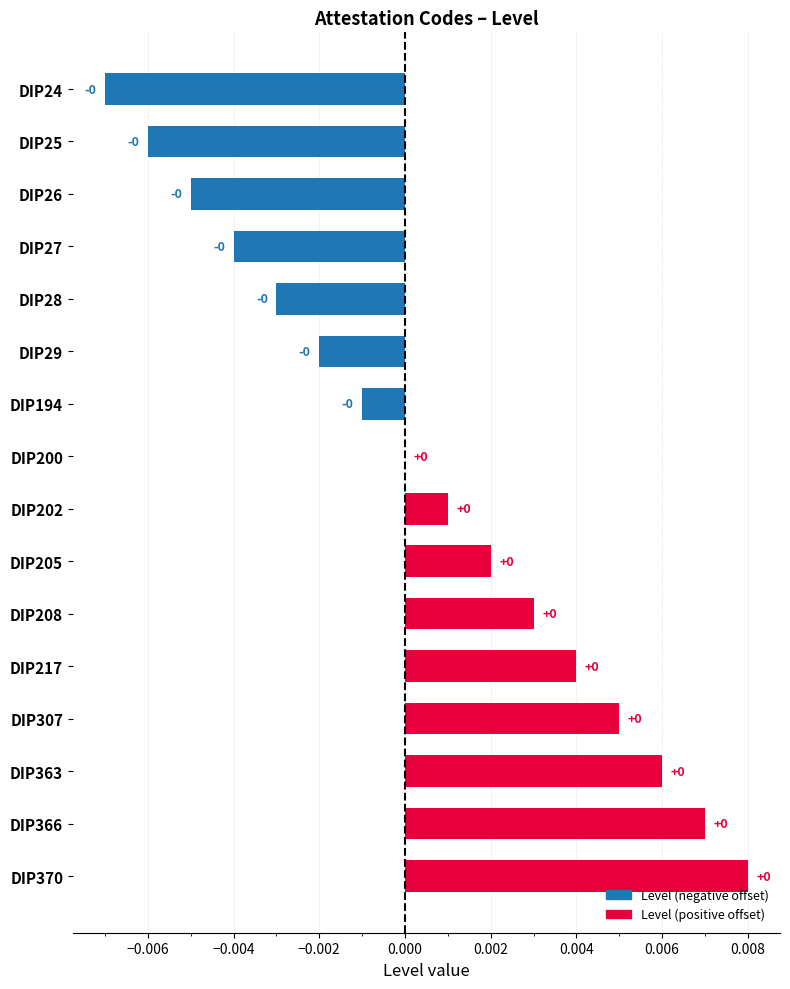

Does the chart contain stacked bars?

No